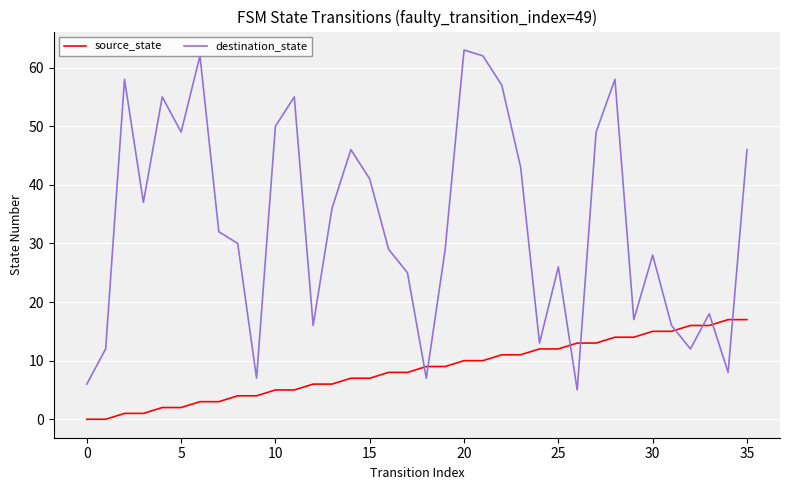

What is the difference between the maximum and minimum values in the destination_state series?

58